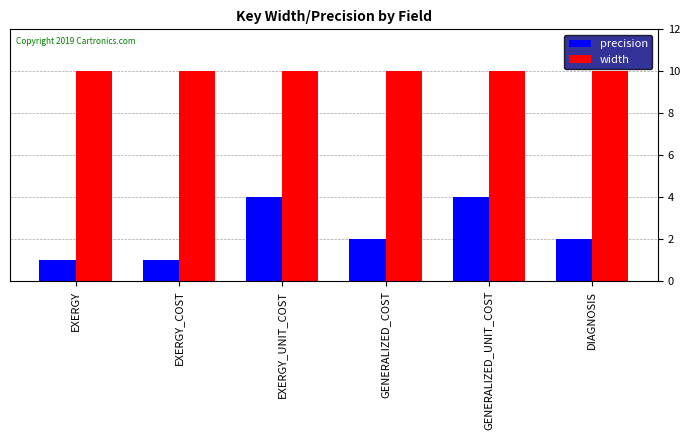

Count the number of categories in the chart.

6